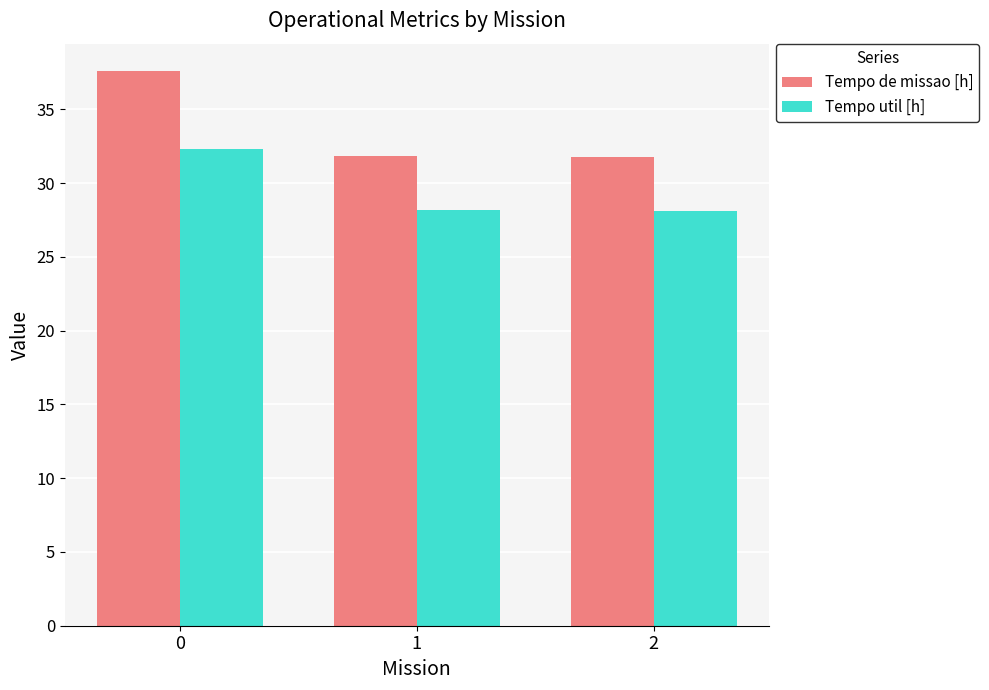

What is the sum of the Tempo util [h] values at 2 and 0?

60.5